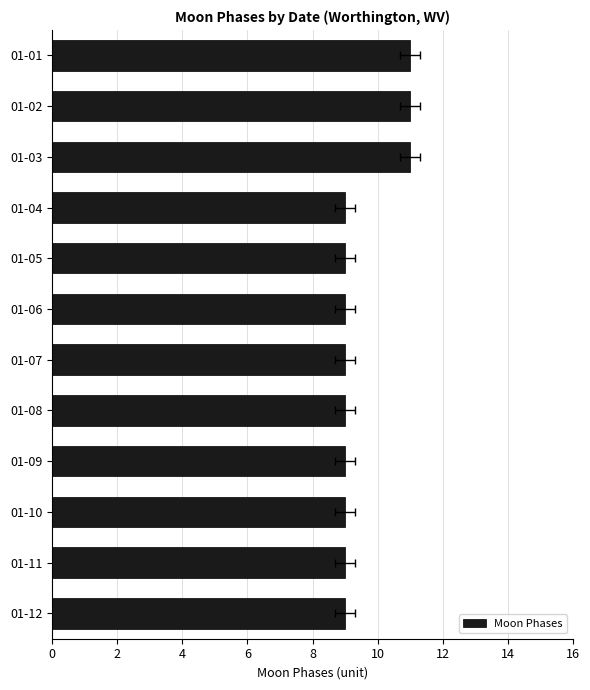

What is the difference between the second highest and second lowest values?

2